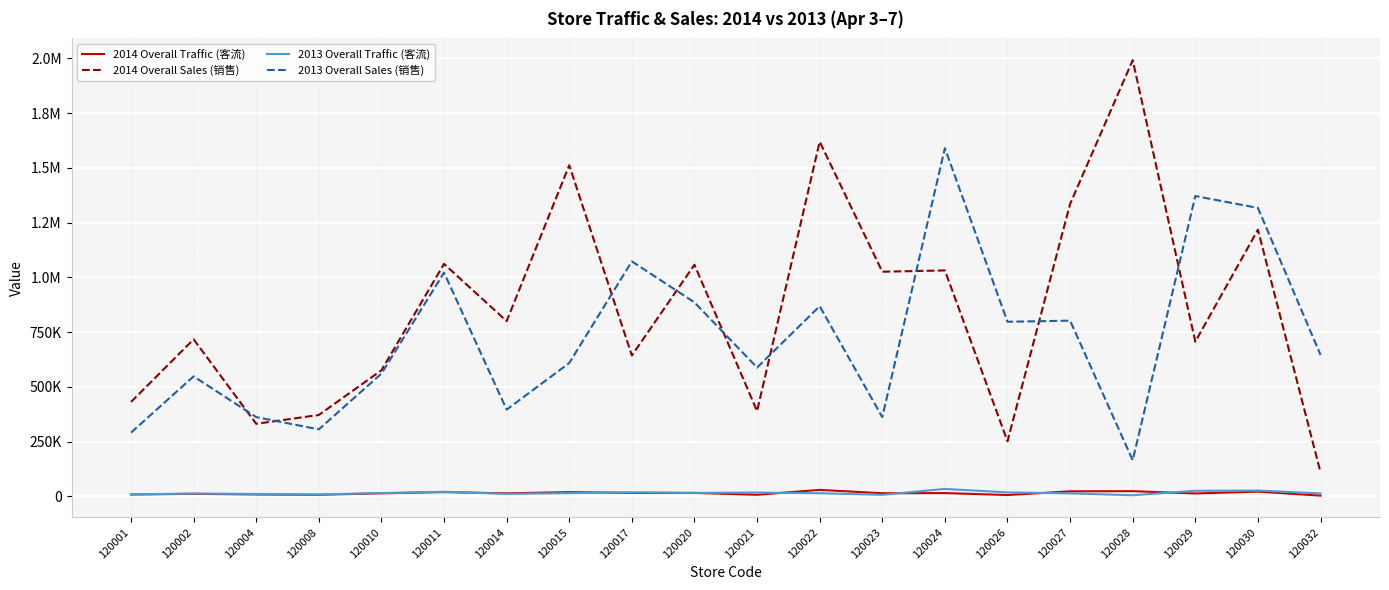

Does the chart display data point markers on the line(s)?

No